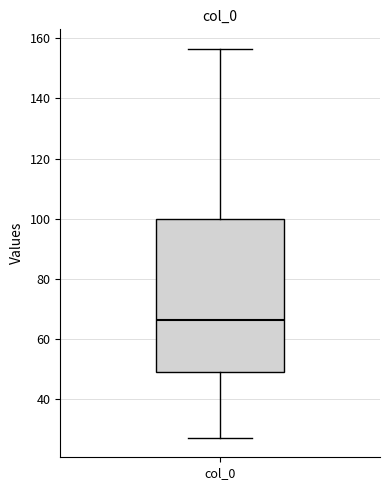

Read this box plot against the y-axis: the position of the median line, the range covered by the box, and the ends of both whiskers. The values are not printed on the chart, so give them approximately, as read against the axis.

median 66, box 48 to 100, whiskers 28 to 156